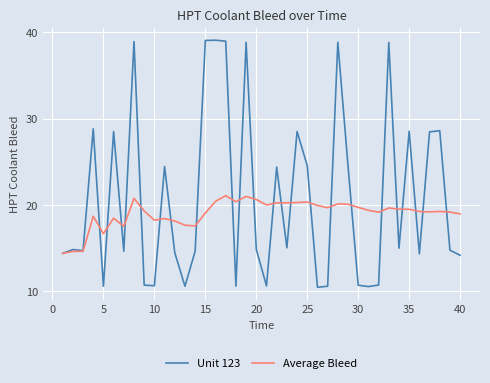

Which series has the largest total across all categories?

Unit 123